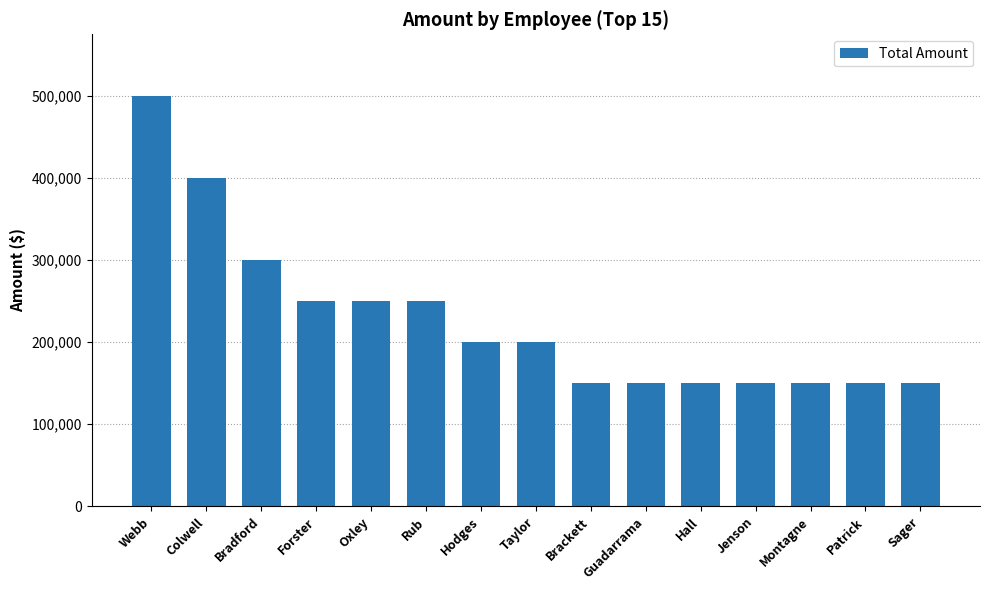

What is the label of the 10th bar from the right?

Rub